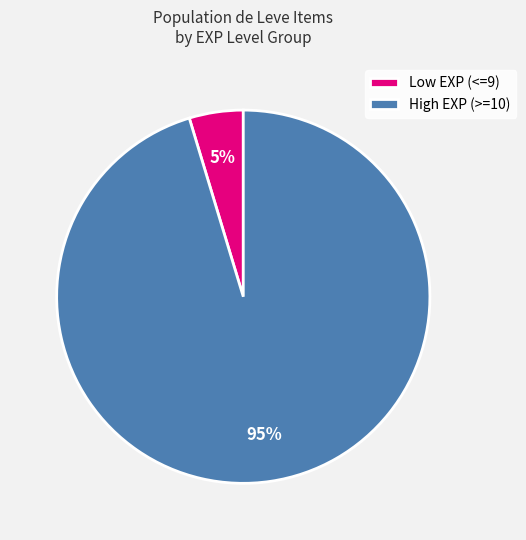

Which slice is the smallest?

Low EXP (<=9)